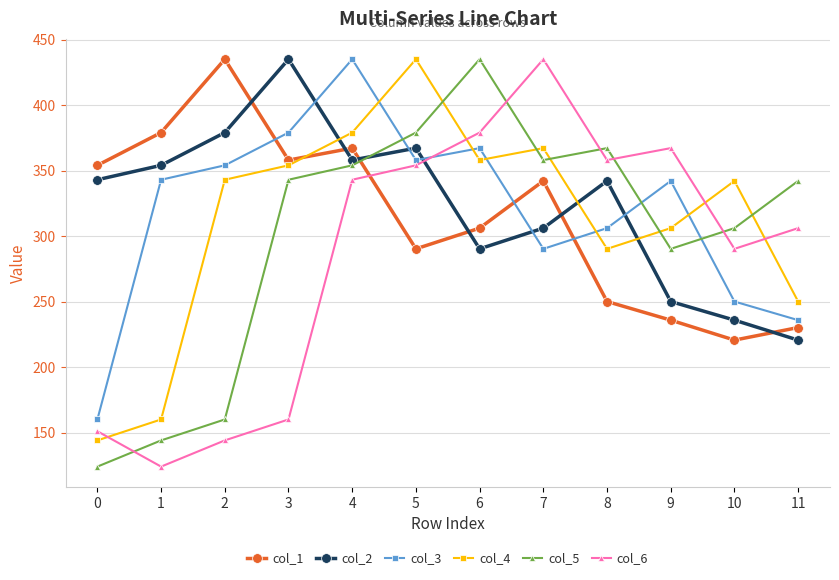

What is the maximum value shown in the chart?

435.0